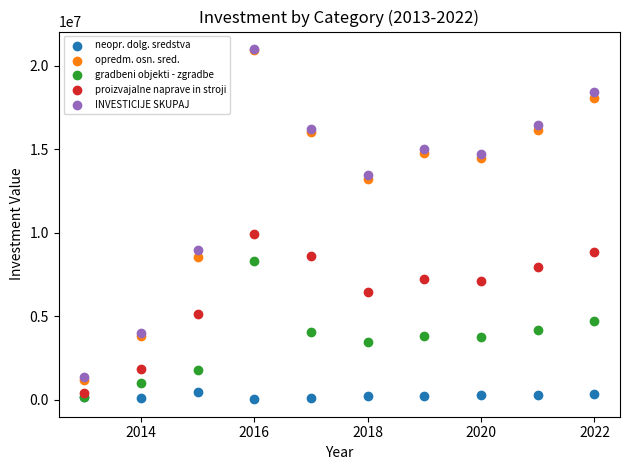

In the opredm. osn. sred. series, what Y value is closest to 11085223?

13216163.2